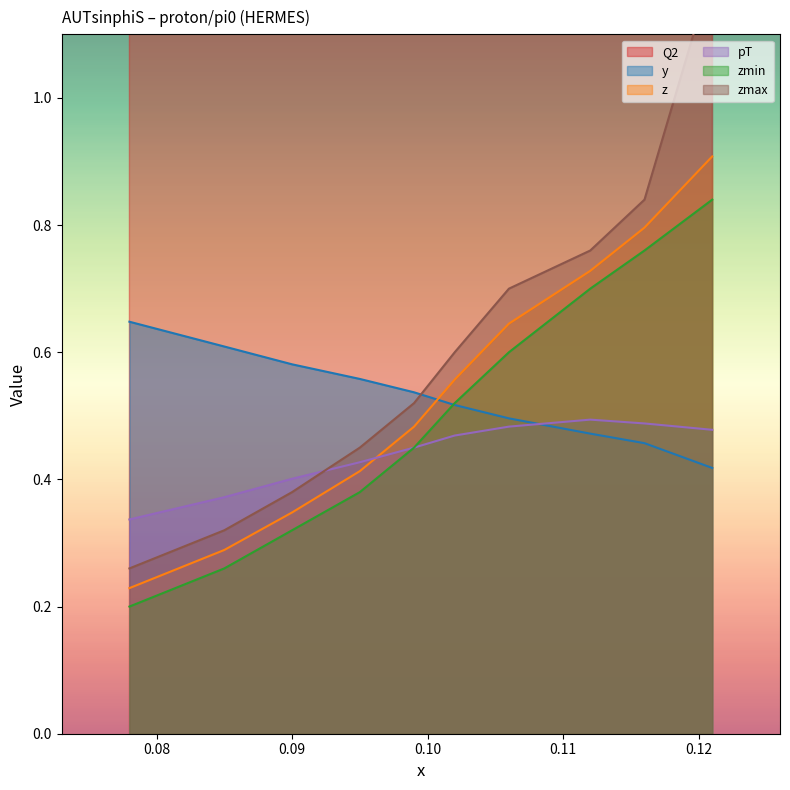

What is the label of the 5th point from the right?

0.102